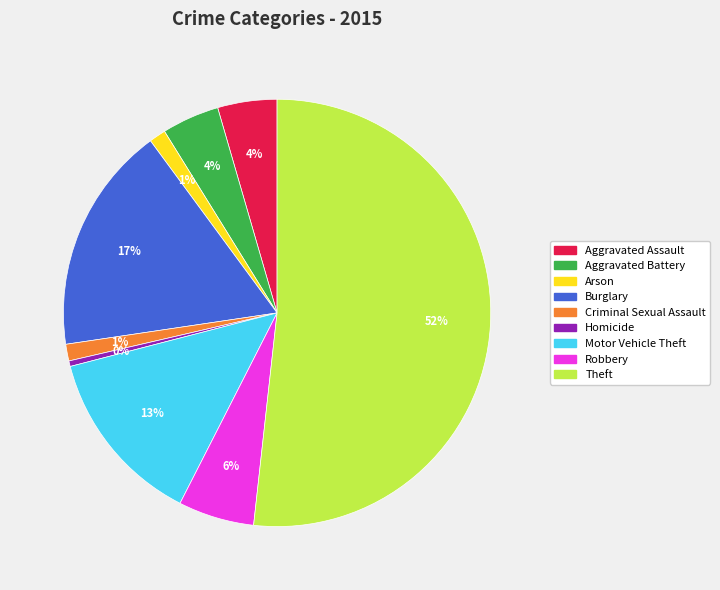

Is it true that Aggravated Assault is 12% of the pie?

False